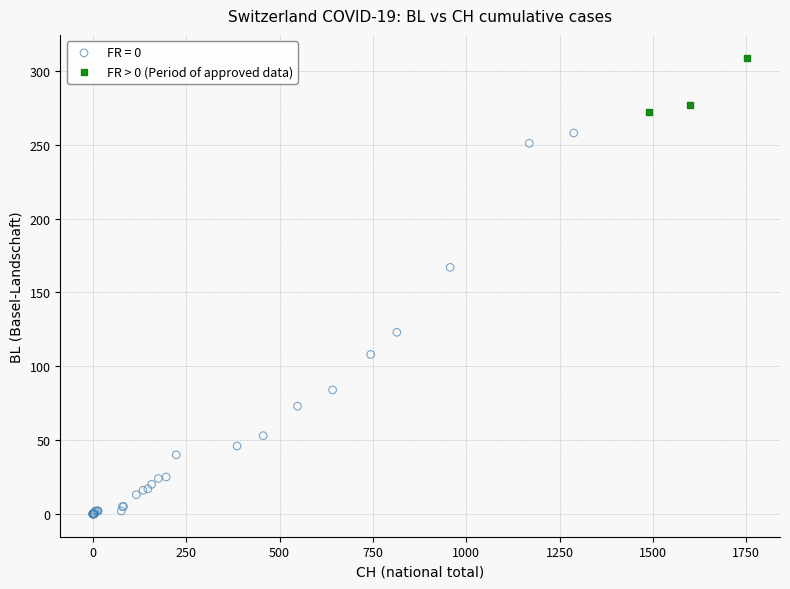

Which series contains the highest Y value?

FR > 0 (Period of approved data)